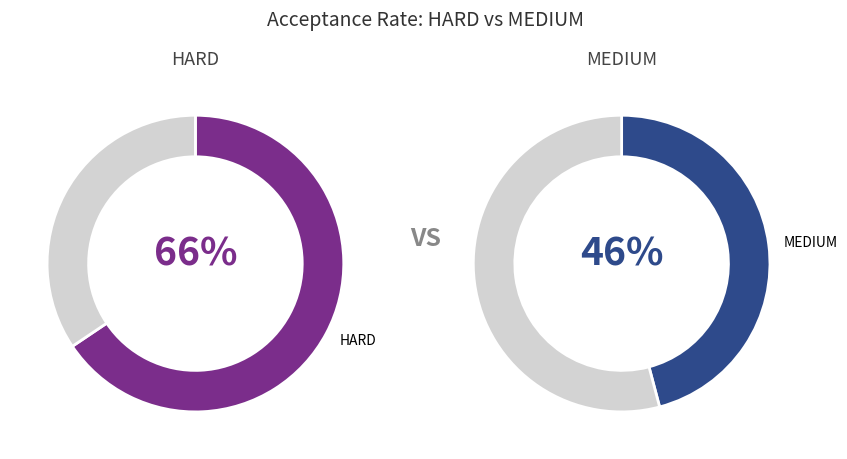

Is MEDIUM (Find Palindrome) the majority of the pie?

No